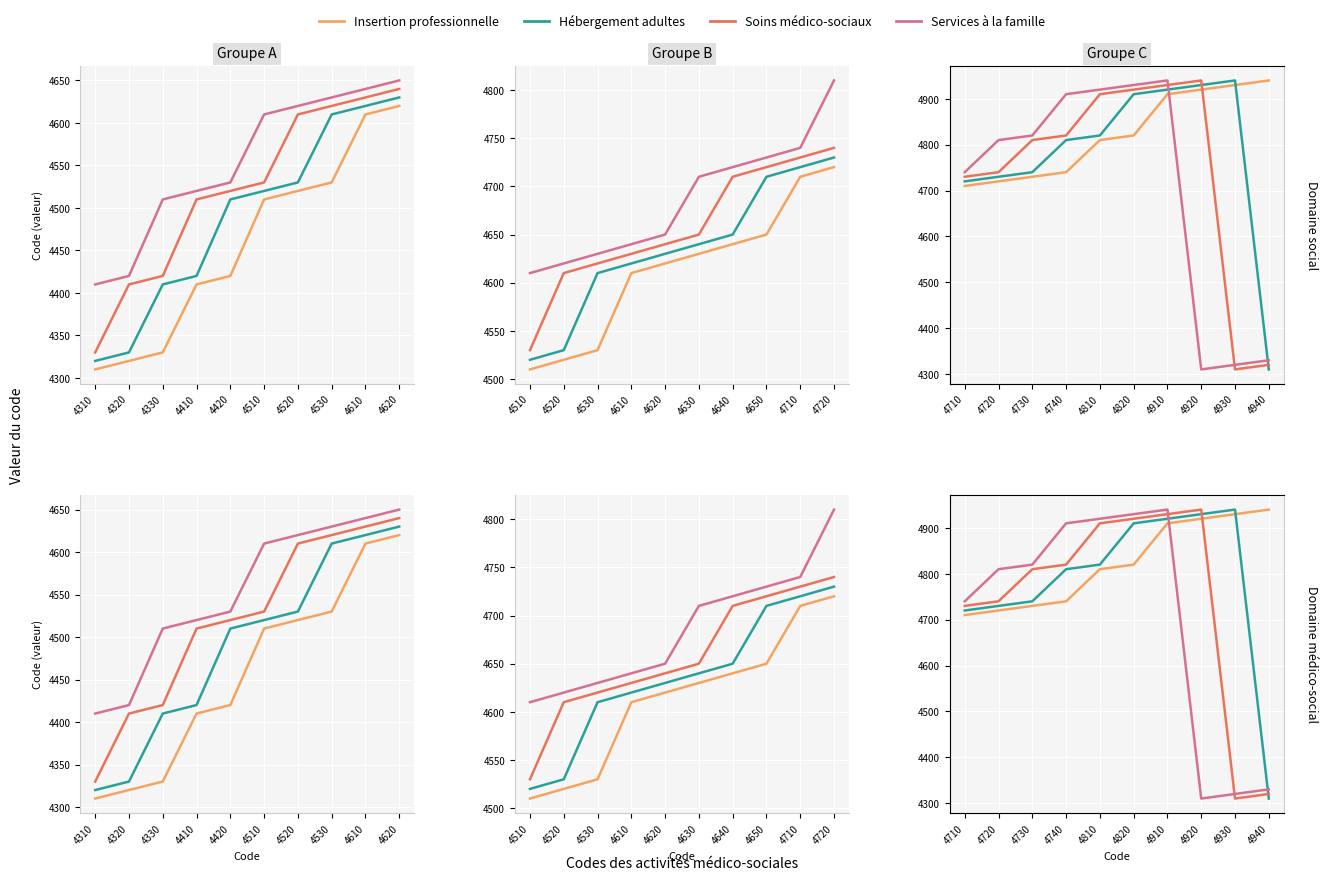

How many lines are shown in the chart?

4